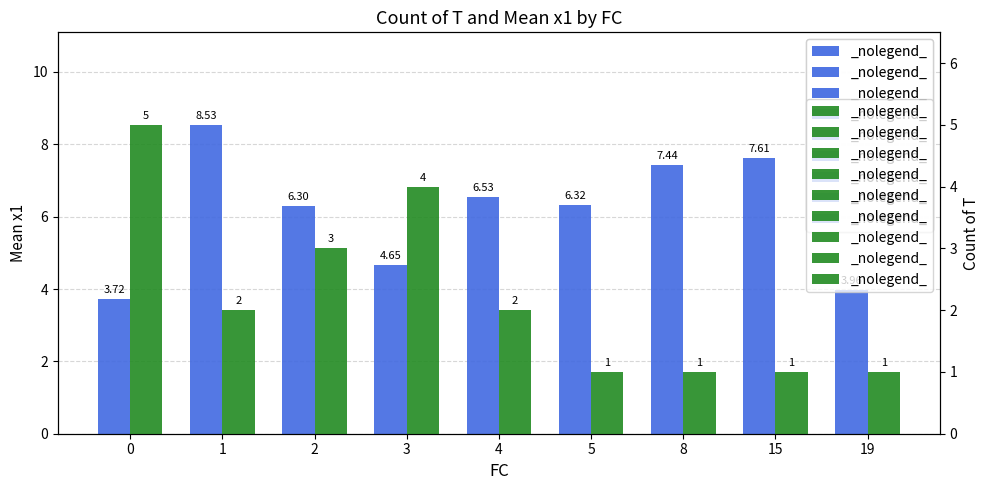

What is the sum of the Mean x1 values at 5 and 0?

10.0